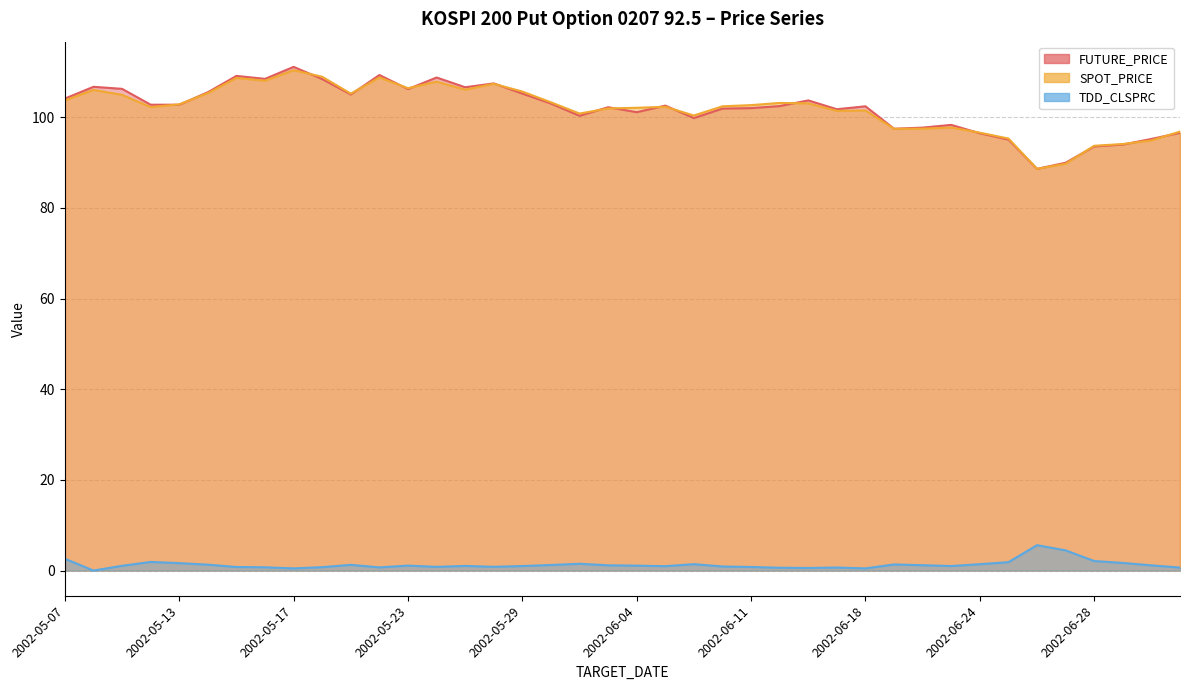

Which series has the largest total across all categories?

FUTURE_PRICE